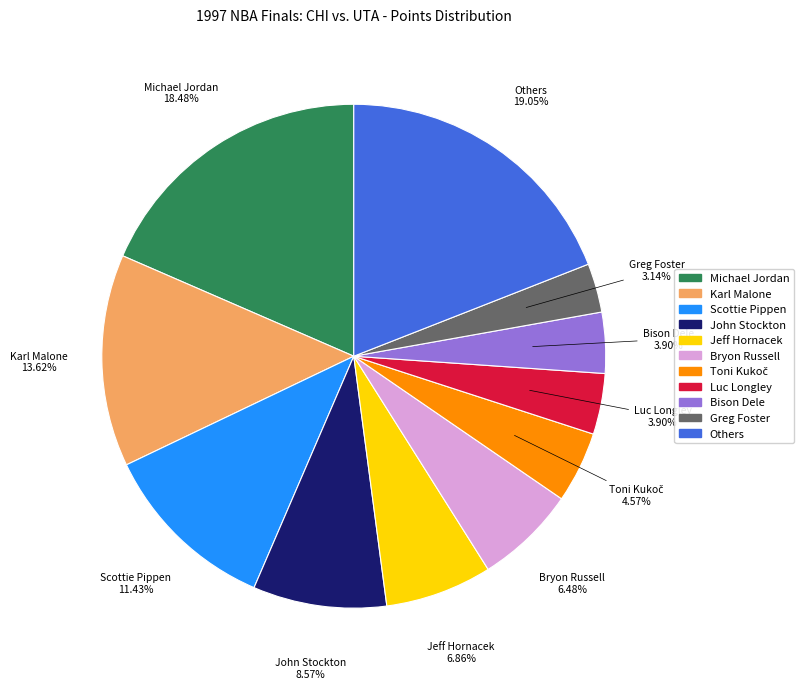

Does any single category account for the majority?

No